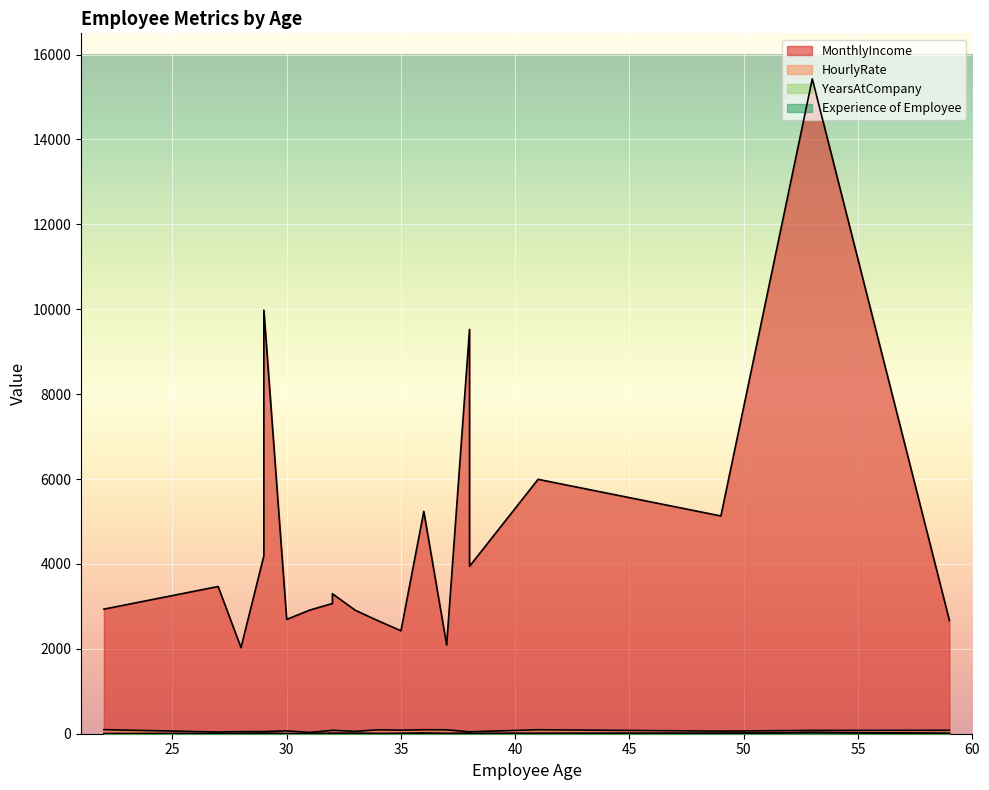

At how many categories does at least one series exceed 11930?

1